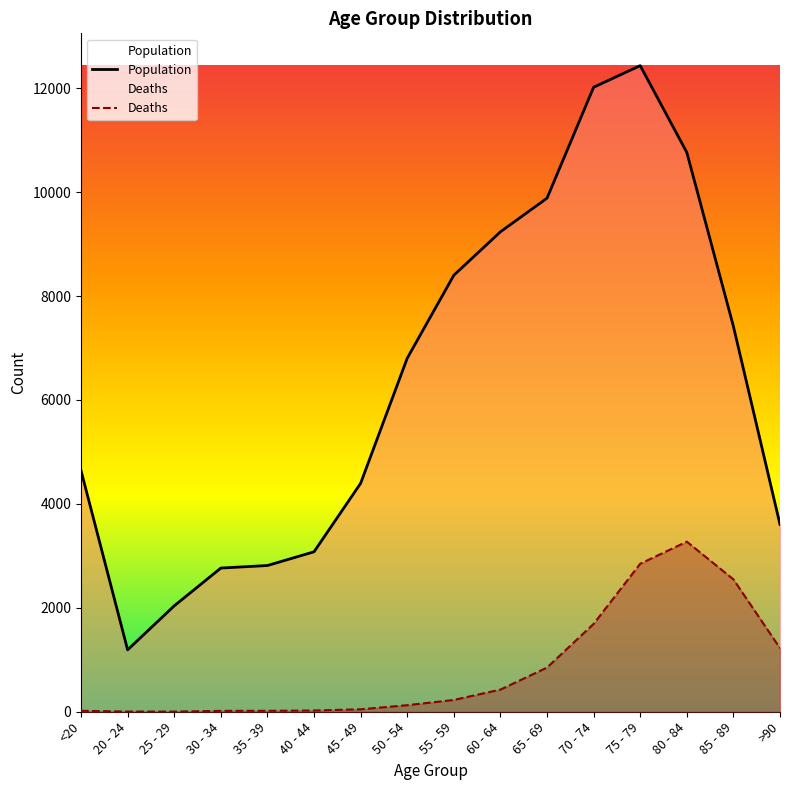

Count the number of categories in the chart.

16